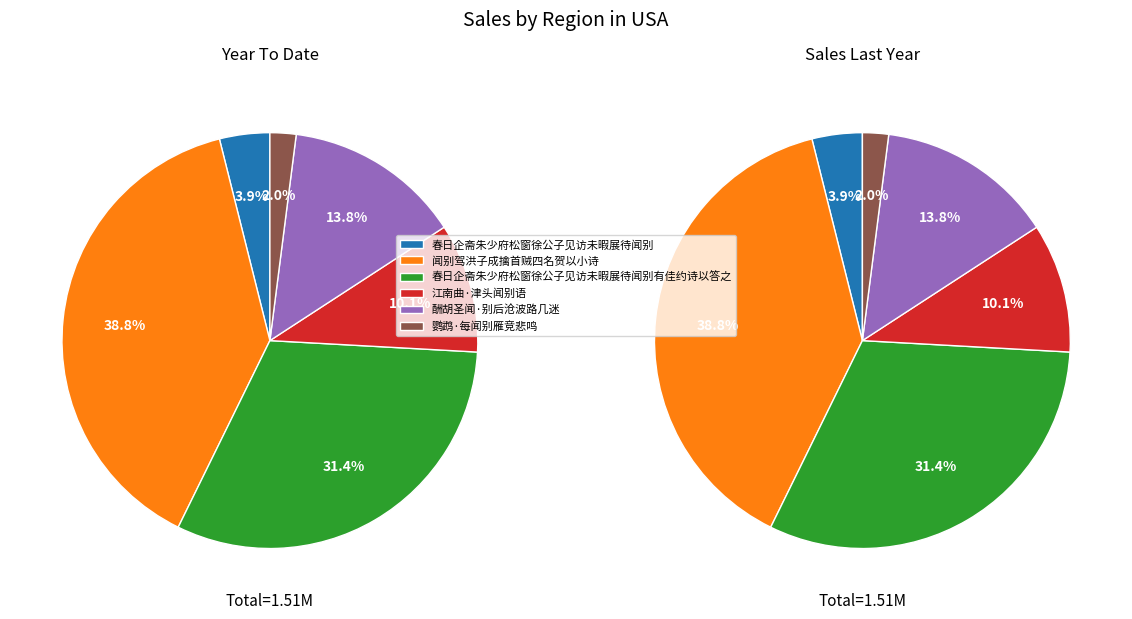

What is the change in value from 江南曲·津头闻别语 to 酬胡圣闻·别后沧波路几迷?

+56345